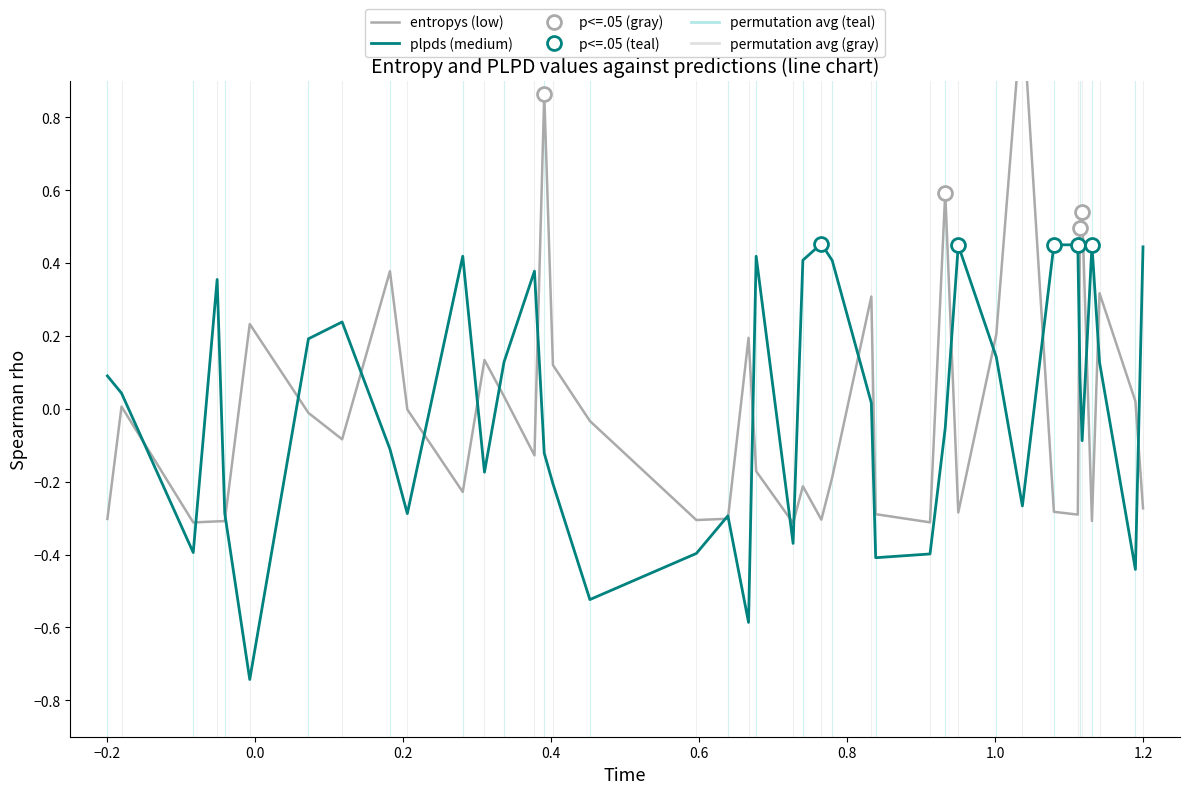

Is this an area chart (filled region under the line)?

No